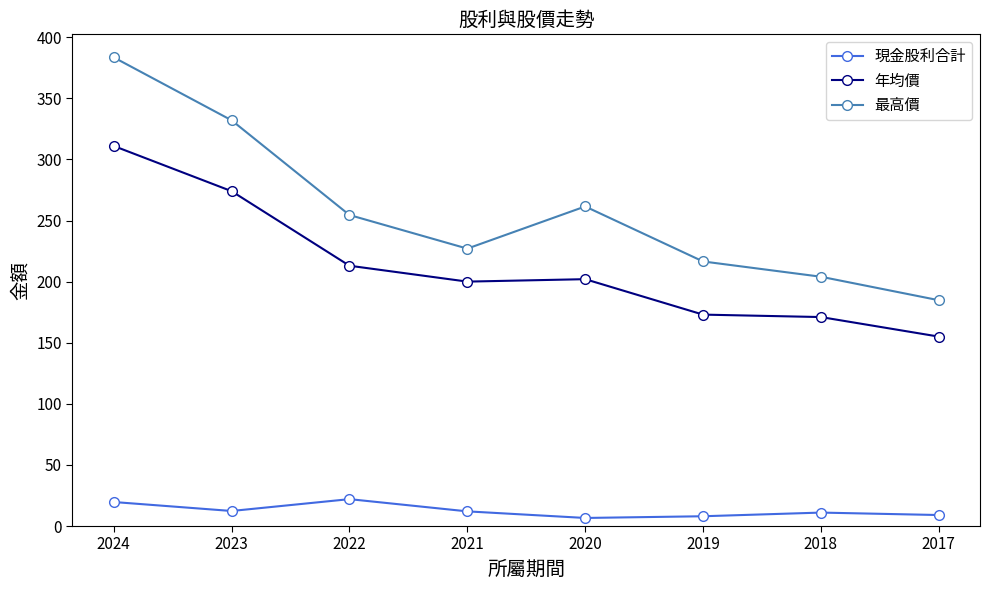

Is it true that 最高價 equals 204.0 at 2018?

True